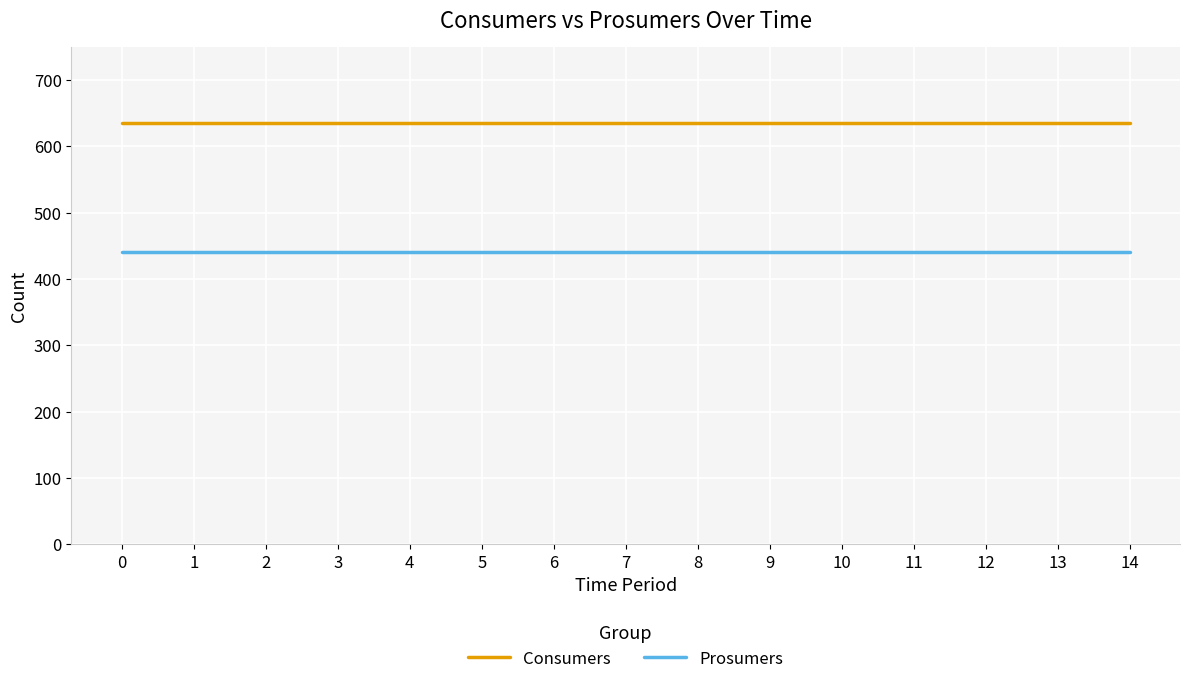

The value of Prosumers at 6 is 440. True or false?

True